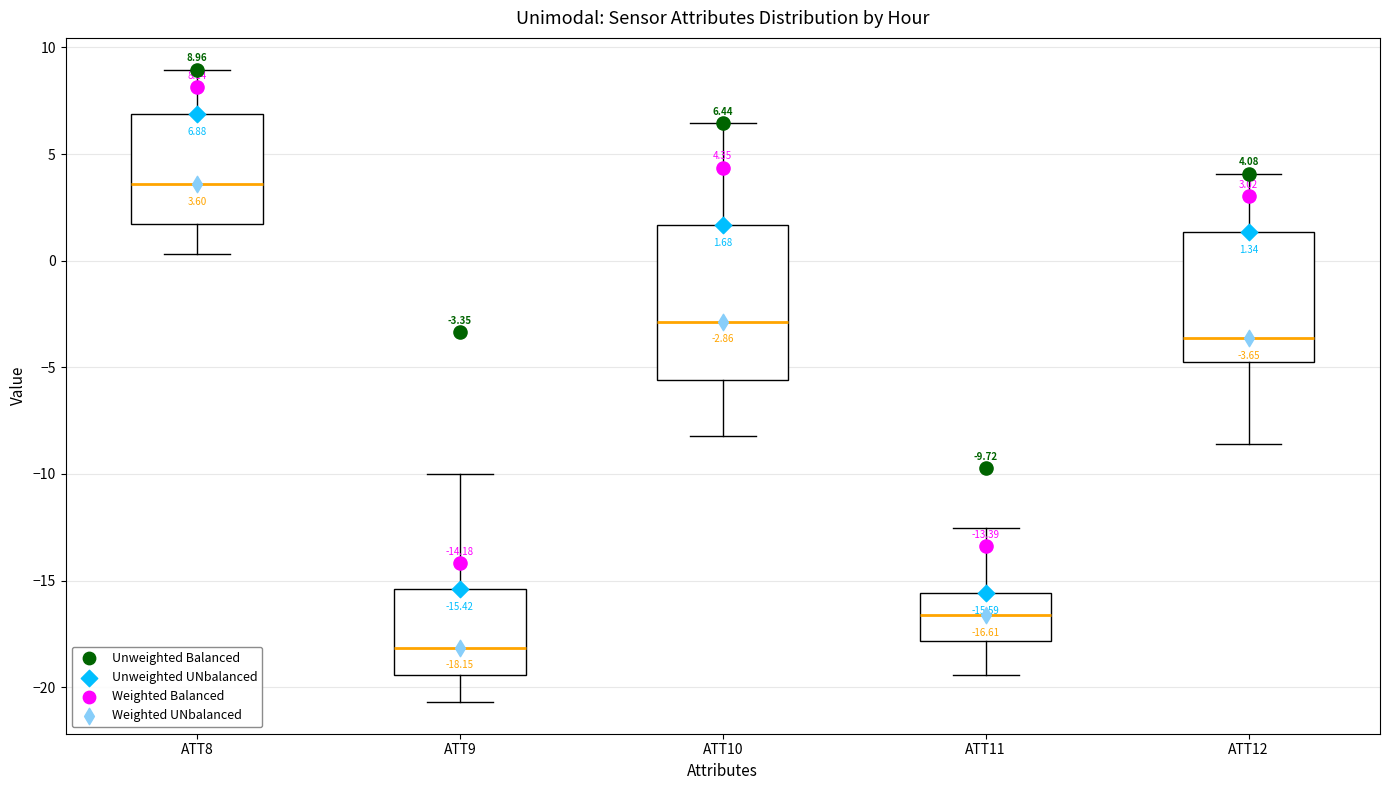

Comparing the boxes themselves (not the whiskers), which one is the tallest?

ATT10